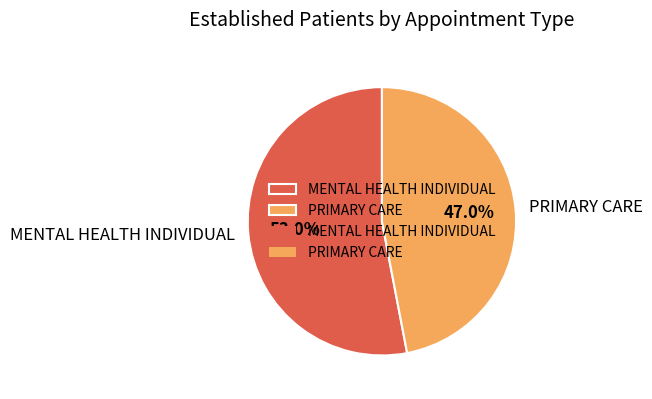

To the nearest percent, what percentage of the pie is PRIMARY CARE?

47%